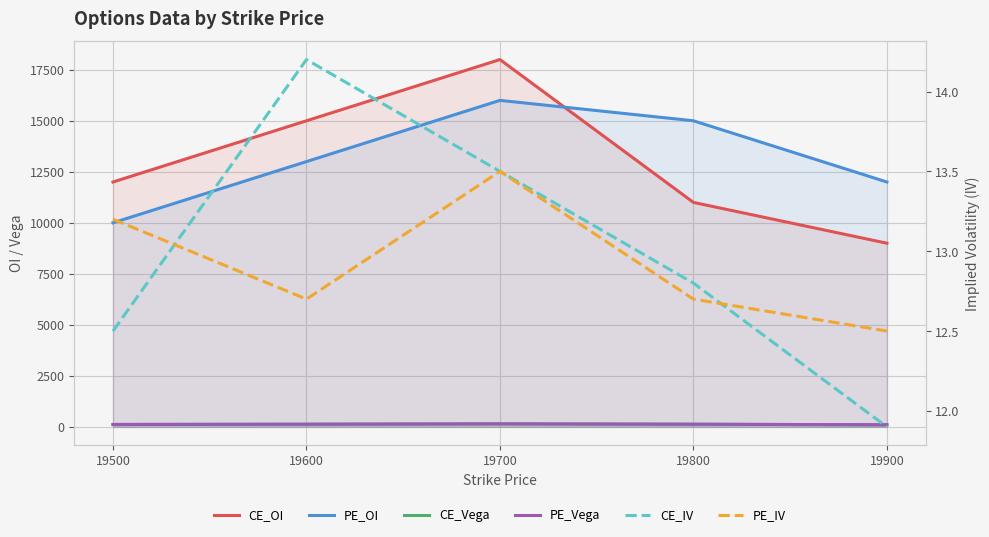

True or false: CE_IV has more than 1 points higher than both neighbors.

False